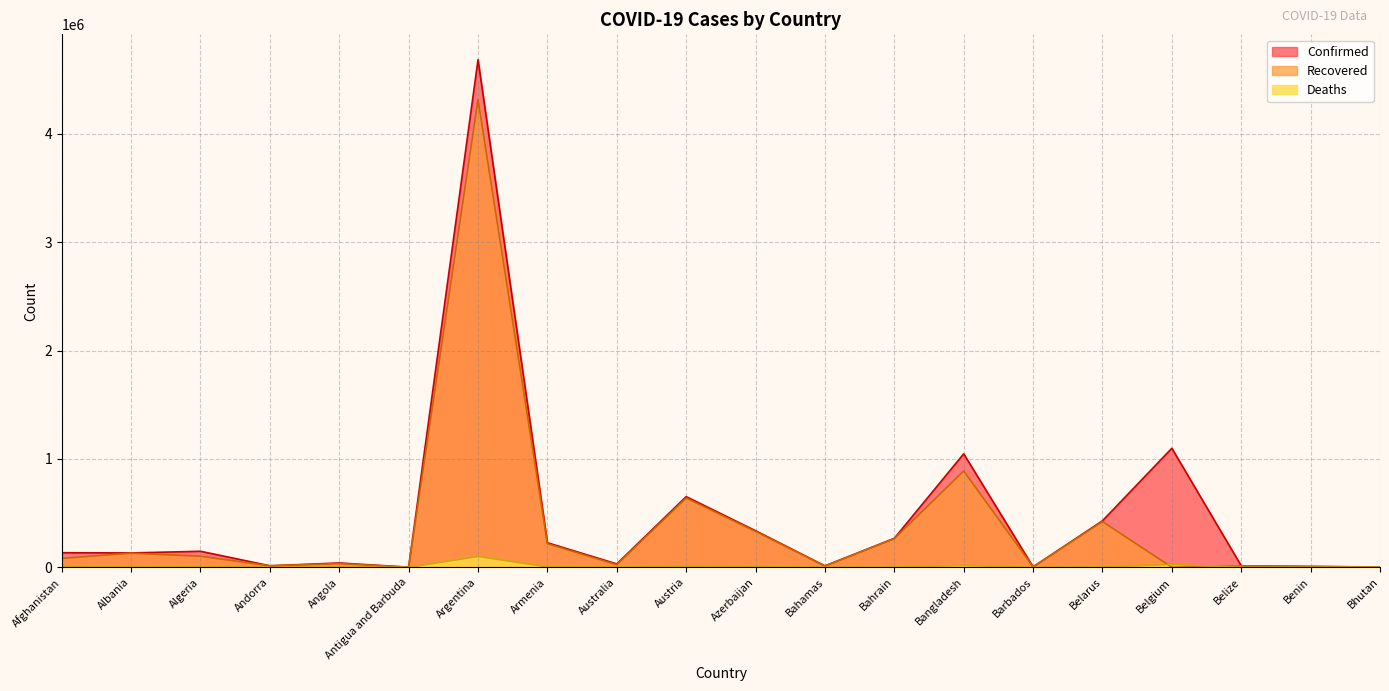

How many data points in Confirmed are less than 134653?

10